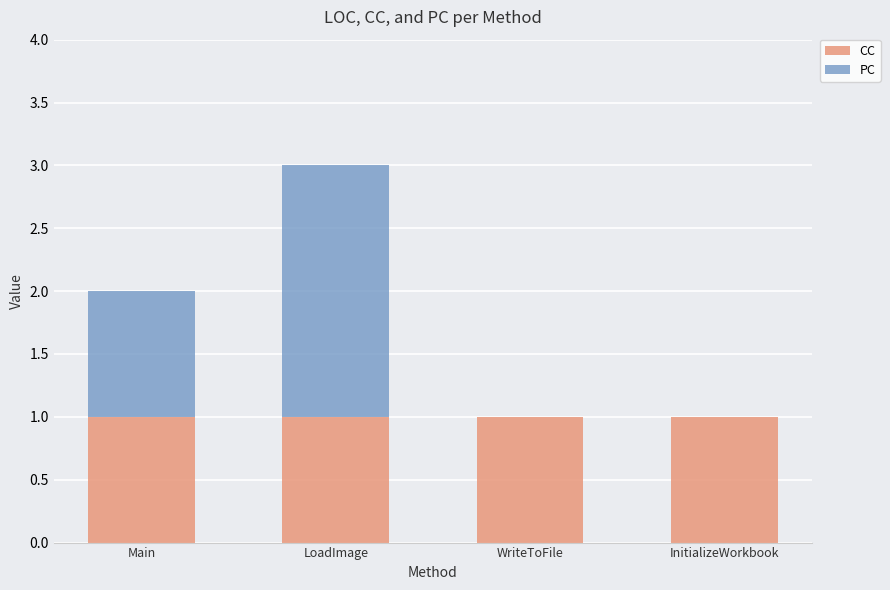

Is it true that CC equals 2 at Main?

False